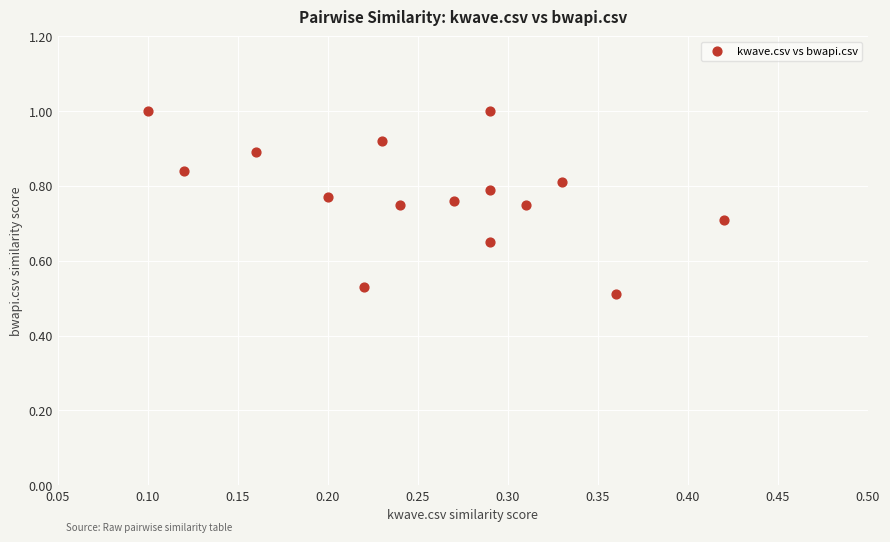

What is the range of X values (max minus min)?

0.3